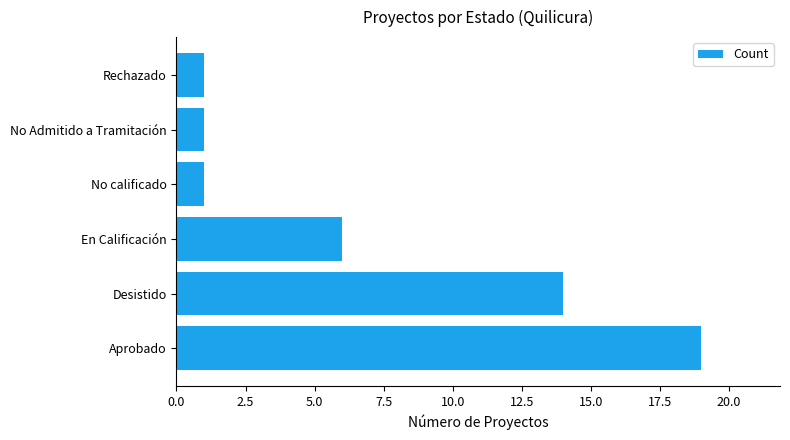

Between Aprobado and No calificado, which is larger?

Aprobado